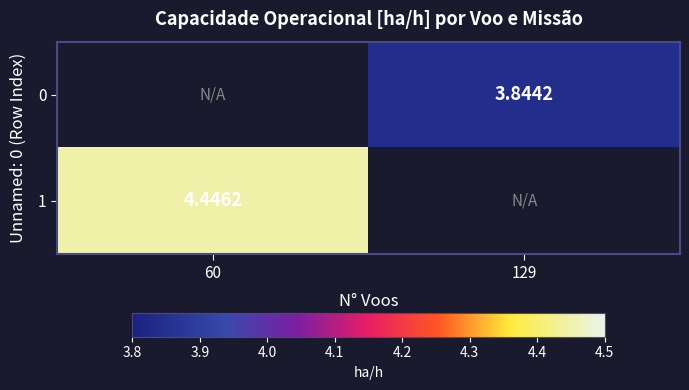

At which label is 1 closest to 4?

60